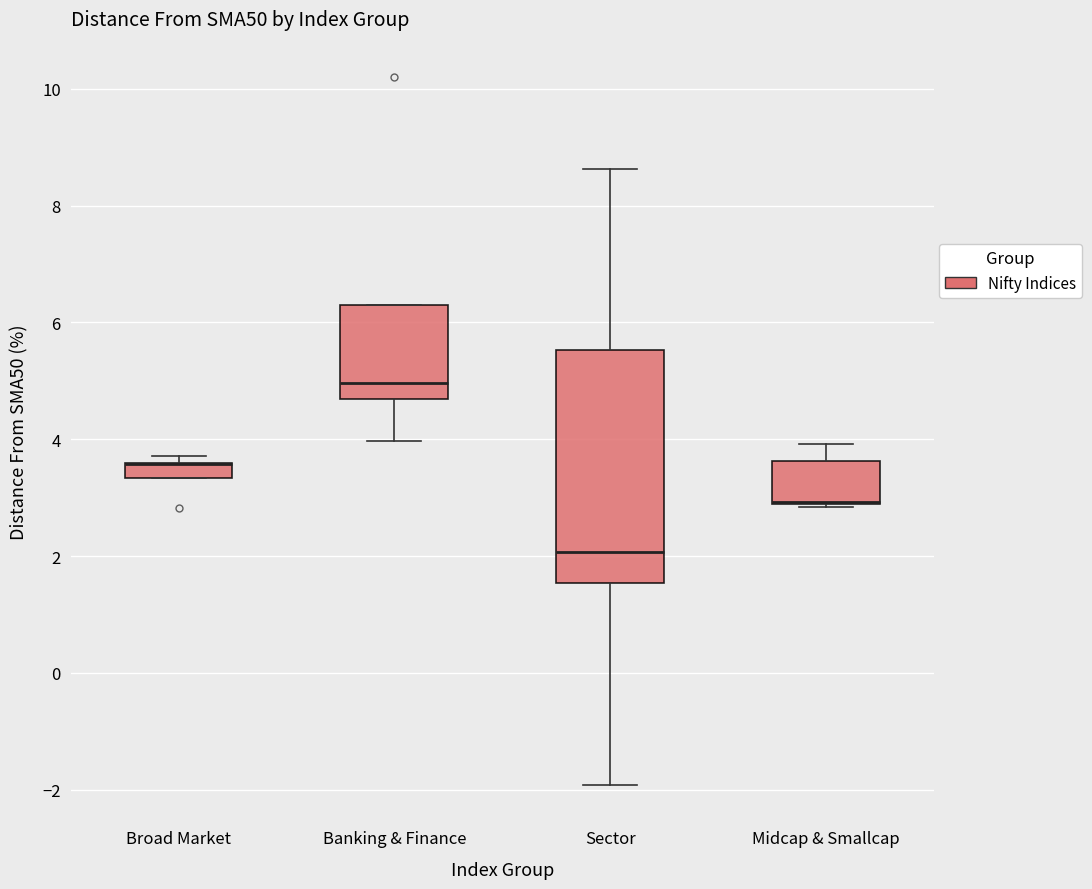

Comparing the boxes themselves (not the whiskers), which one is the tallest?

Sector